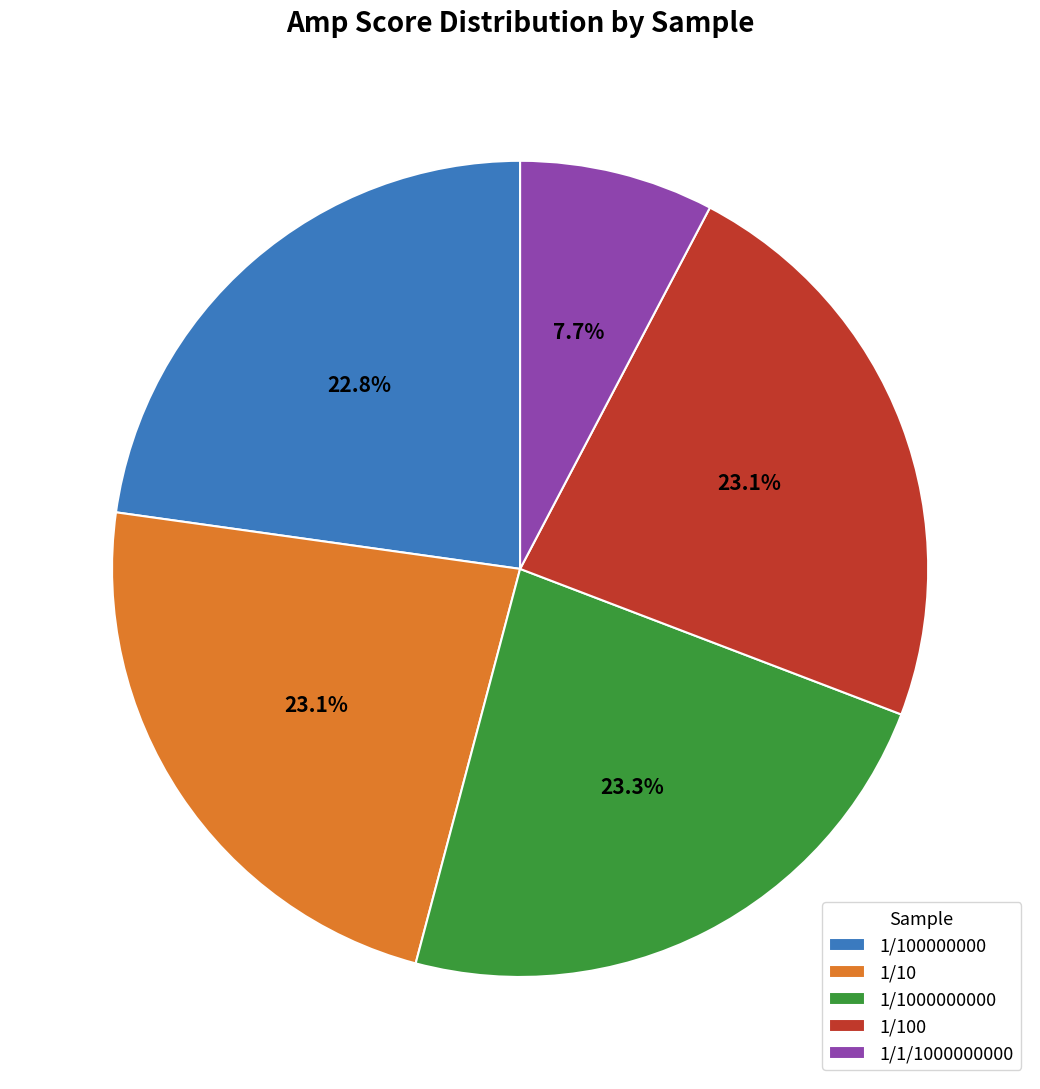

How many slices are in this pie chart?

5